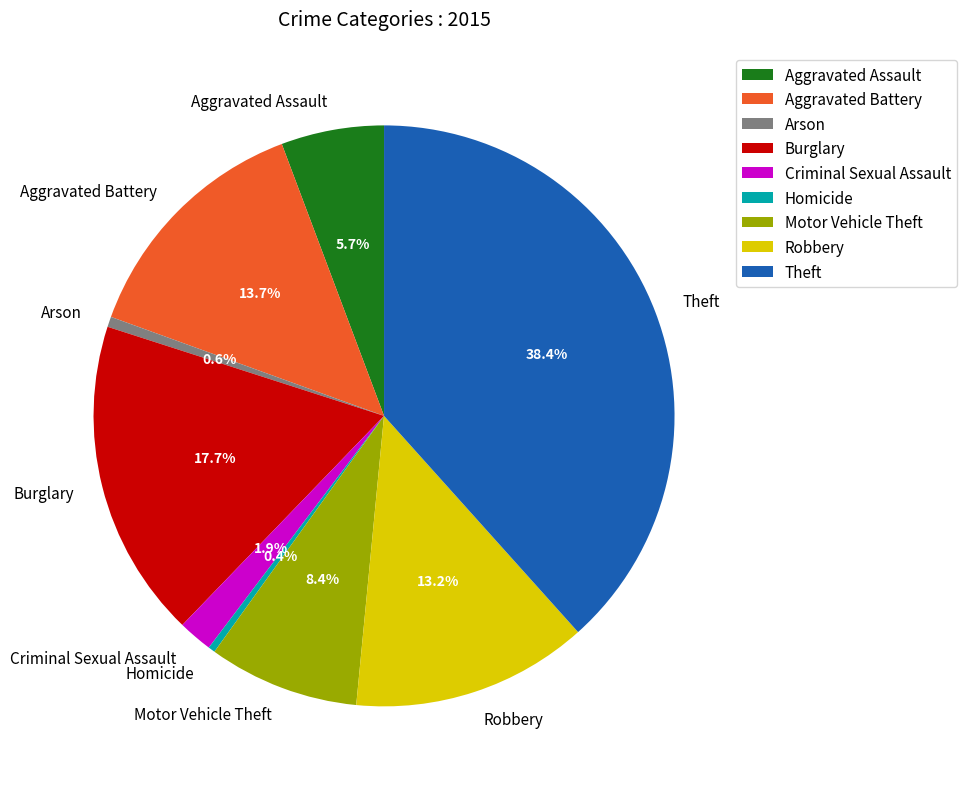

Which has a higher value, Theft or Burglary?

Theft